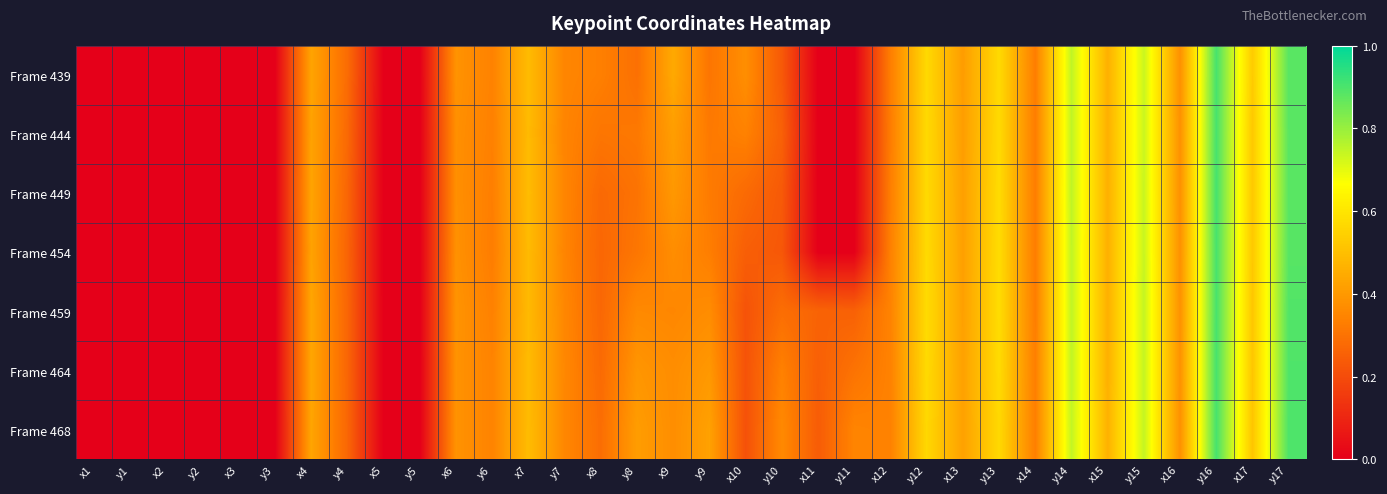

Reading right to left, transcribe all the data shown in this chart.

Frame 439: y17=0.9	x17=0.5	y16=0.9	x16=0.4	y15=0.7	x15=0.5	y14=0.7	x14=0.3	y13=0.6	x13=0.4	y12=0.6	x12=0.3	y11=0.0	x11=0.0	y10=0.2	x10=0.4	y9=0.3	x9=0.4	y8=0.3	x8=0.3	y7=0.4	x7=0.5	y6=0.3	x6=0.4	y5=0.0	x5=0.0	y4=0.3	x4=0.4	y3=0.0	x3=0.0	y2=0.0	x2=0.0	y1=0.0	x1=0.0
Frame 444: y17=0.9	x17=0.5	y16=0.9	x16=0.4	y15=0.7	x15=0.5	y14=0.7	x14=0.3	y13=0.6	x13=0.4	y12=0.6	x12=0.3	y11=0.0	x11=0.0	y10=0.3	x10=0.3	y9=0.3	x9=0.4	y8=0.3	x8=0.3	y7=0.3	x7=0.5	y6=0.3	x6=0.4	y5=0.0	x5=0.0	y4=0.3	x4=0.4	y3=0.0	x3=0.0	y2=0.0	x2=0.0	y1=0.0	x1=0.0
Frame 449: y17=0.9	x17=0.5	y16=0.9	x16=0.4	y15=0.7	x15=0.5	y14=0.8	x14=0.3	y13=0.6	x13=0.4	y12=0.6	x12=0.3	y11=0.0	x11=0.0	y10=0.2	x10=0.3	y9=0.3	x9=0.4	y8=0.3	x8=0.3	y7=0.3	x7=0.5	y6=0.3	x6=0.4	y5=0.0	x5=0.0	y4=0.3	x4=0.4	y3=0.0	x3=0.0	y2=0.0	x2=0.0	y1=0.0	x1=0.0
Frame 454: y17=0.9	x17=0.5	y16=0.9	x16=0.4	y15=0.7	x15=0.5	y14=0.7	x14=0.3	y13=0.6	x13=0.4	y12=0.6	x12=0.3	y11=0.0	x11=0.0	y10=0.2	x10=0.2	y9=0.3	x9=0.4	y8=0.3	x8=0.3	y7=0.3	x7=0.5	y6=0.3	x6=0.4	y5=0.0	x5=0.0	y4=0.3	x4=0.4	y3=0.0	x3=0.0	y2=0.0	x2=0.0	y1=0.0	x1=0.0
Frame 459: y17=0.9	x17=0.5	y16=0.9	x16=0.4	y15=0.7	x15=0.5	y14=0.7	x14=0.3	y13=0.6	x13=0.4	y12=0.6	x12=0.3	y11=0.3	x11=0.3	y10=0.3	x10=0.2	y9=0.4	x9=0.4	y8=0.4	x8=0.3	y7=0.4	x7=0.5	y6=0.3	x6=0.4	y5=0.0	x5=0.0	y4=0.3	x4=0.4	y3=0.0	x3=0.0	y2=0.0	x2=0.0	y1=0.0	x1=0.0
Frame 464: y17=0.9	x17=0.5	y16=0.9	x16=0.4	y15=0.7	x15=0.5	y14=0.7	x14=0.3	y13=0.6	x13=0.4	y12=0.6	x12=0.3	y11=0.3	x11=0.3	y10=0.3	x10=0.2	y9=0.4	x9=0.4	y8=0.4	x8=0.3	y7=0.4	x7=0.5	y6=0.3	x6=0.4	y5=0.0	x5=0.0	y4=0.3	x4=0.4	y3=0.0	x3=0.0	y2=0.0	x2=0.0	y1=0.0	x1=0.0
Frame 468: y17=0.9	x17=0.5	y16=0.9	x16=0.4	y15=0.7	x15=0.5	y14=0.7	x14=0.3	y13=0.6	x13=0.4	y12=0.6	x12=0.3	y11=0.3	x11=0.2	y10=0.4	x10=0.2	y9=0.4	x9=0.4	y8=0.4	x8=0.3	y7=0.4	x7=0.5	y6=0.3	x6=0.4	y5=0.0	x5=0.0	y4=0.3	x4=0.4	y3=0.0	x3=0.0	y2=0.0	x2=0.0	y1=0.0	x1=0.0